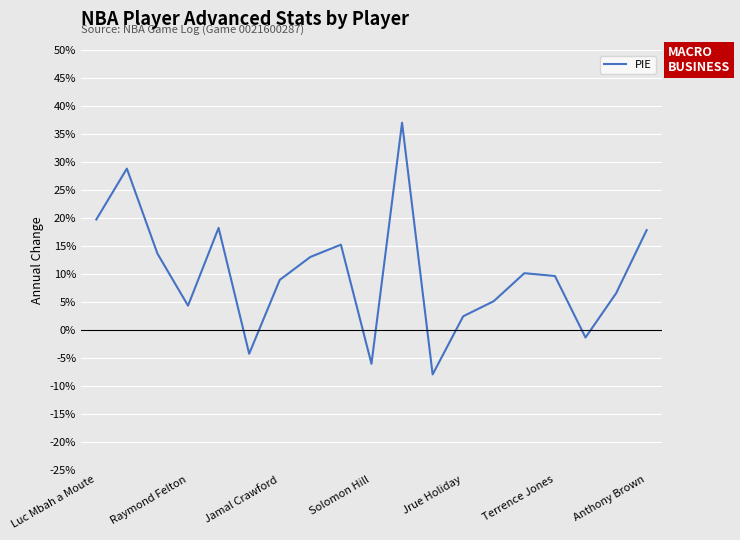

Does the chart display data point markers on the line(s)?

No